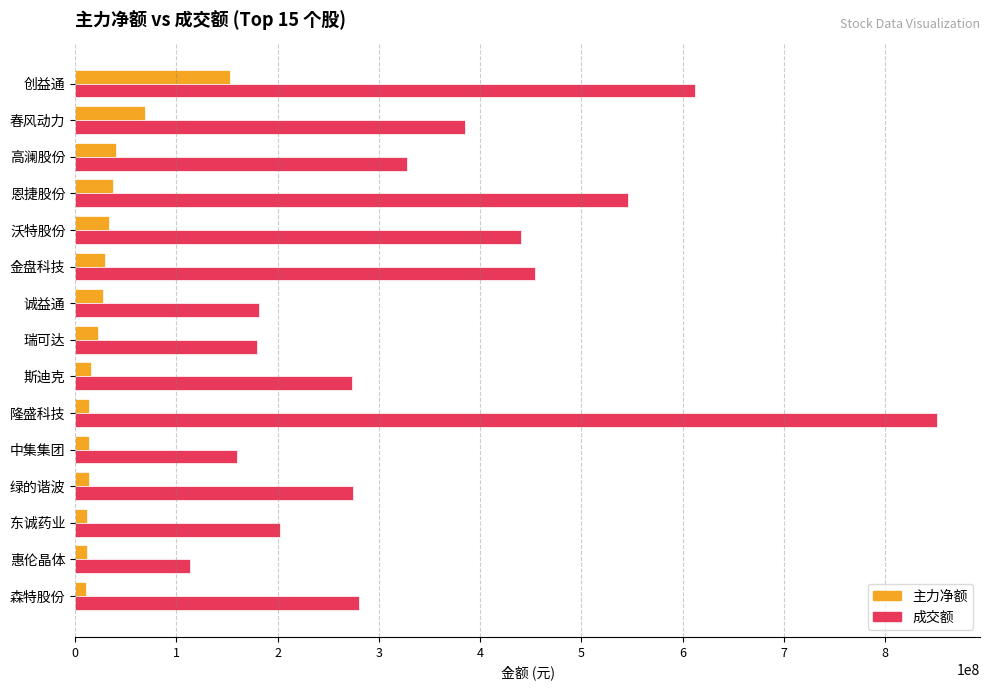

At how many categories does at least one series exceed 753856003?

1